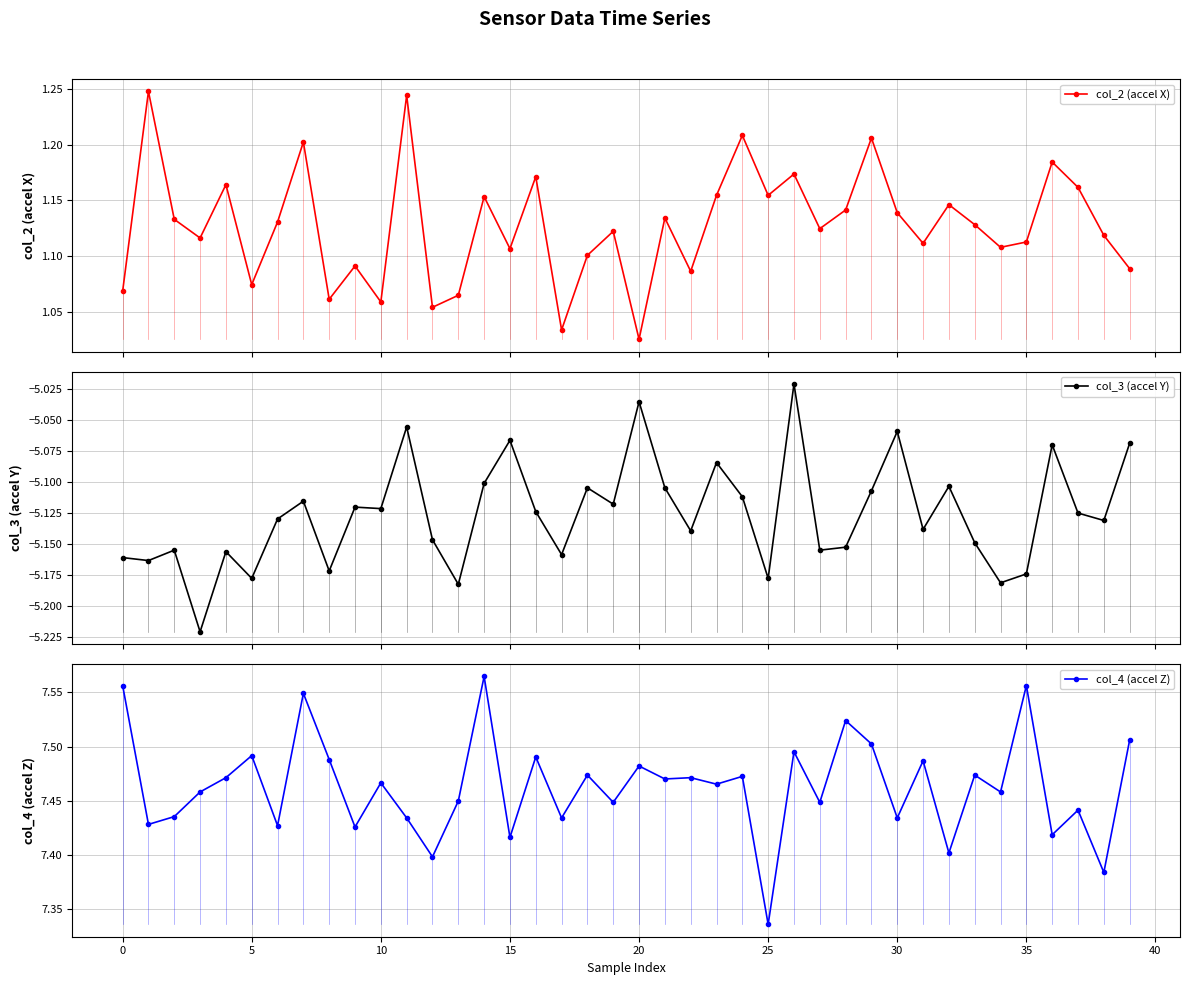

Is it true that col_3 (accel Y) equals -5.1 at 11?

True